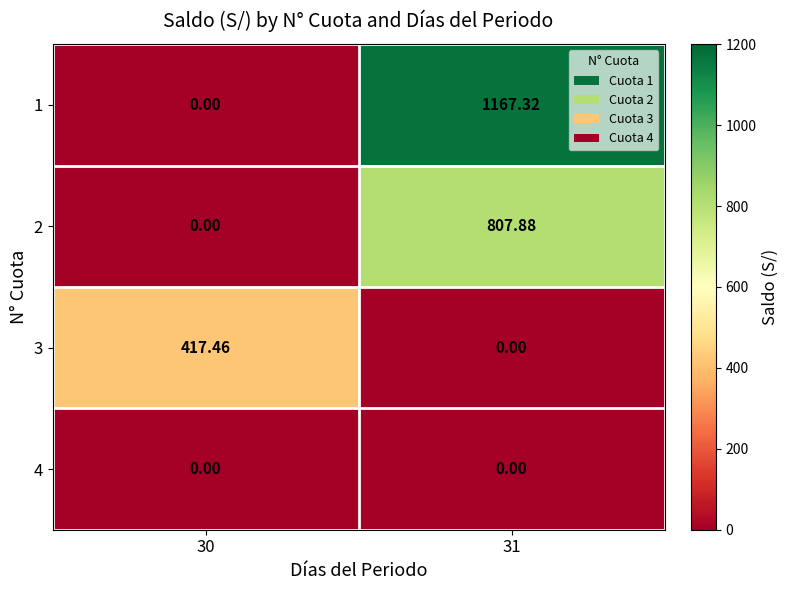

Is the value of 3 at 30 greater than the value of 4 at 30?

Yes